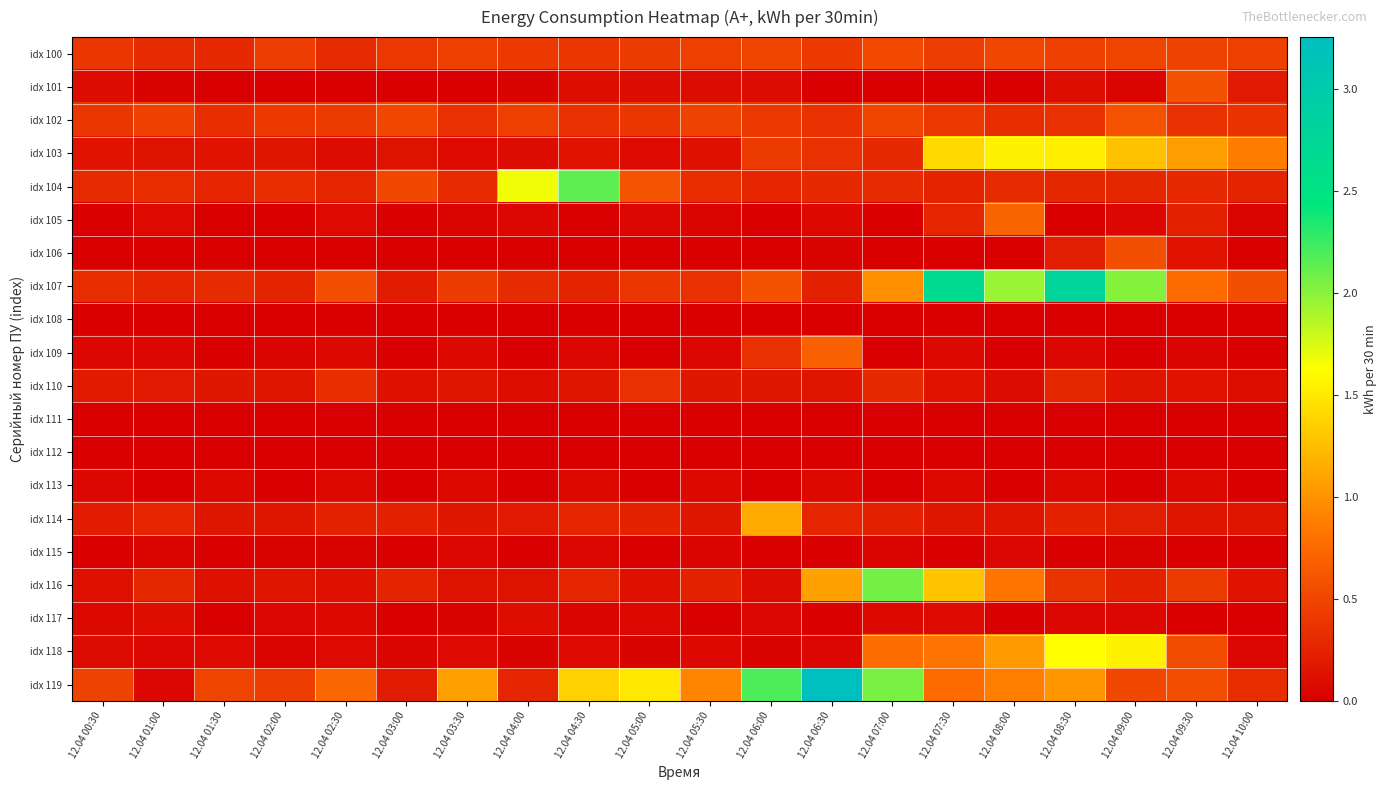

Rank the series by their maximum value, from lowest to highest.

idx 108, idx 111, idx 112, idx 115, idx 113, idx 117, idx 110, idx 100, idx 106, idx 101, idx 102, idx 109, idx 105, idx 114, idx 103, idx 118, idx 116, idx 104, idx 107, idx 119